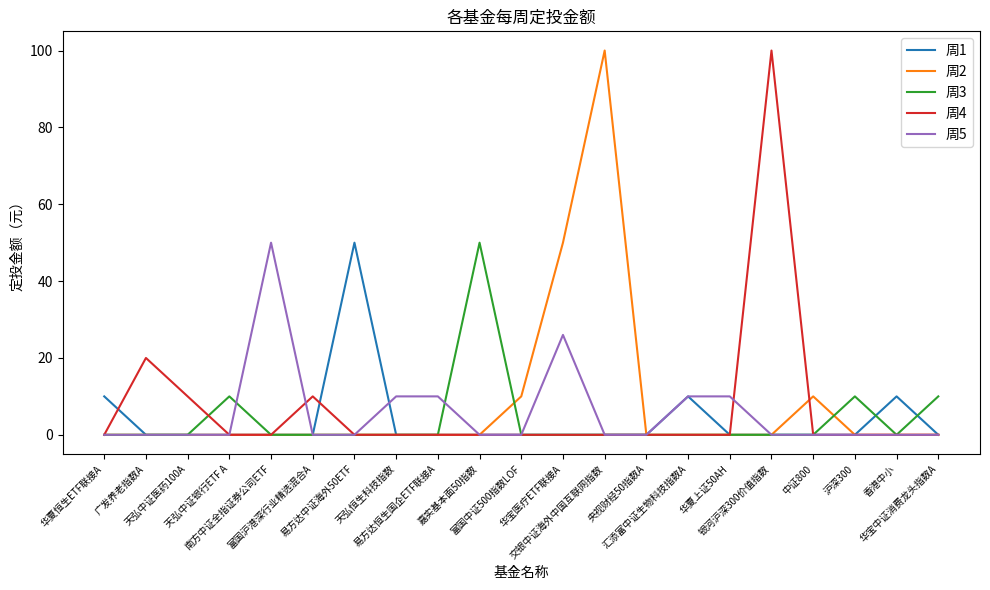

How many categories are shown in the chart?

21